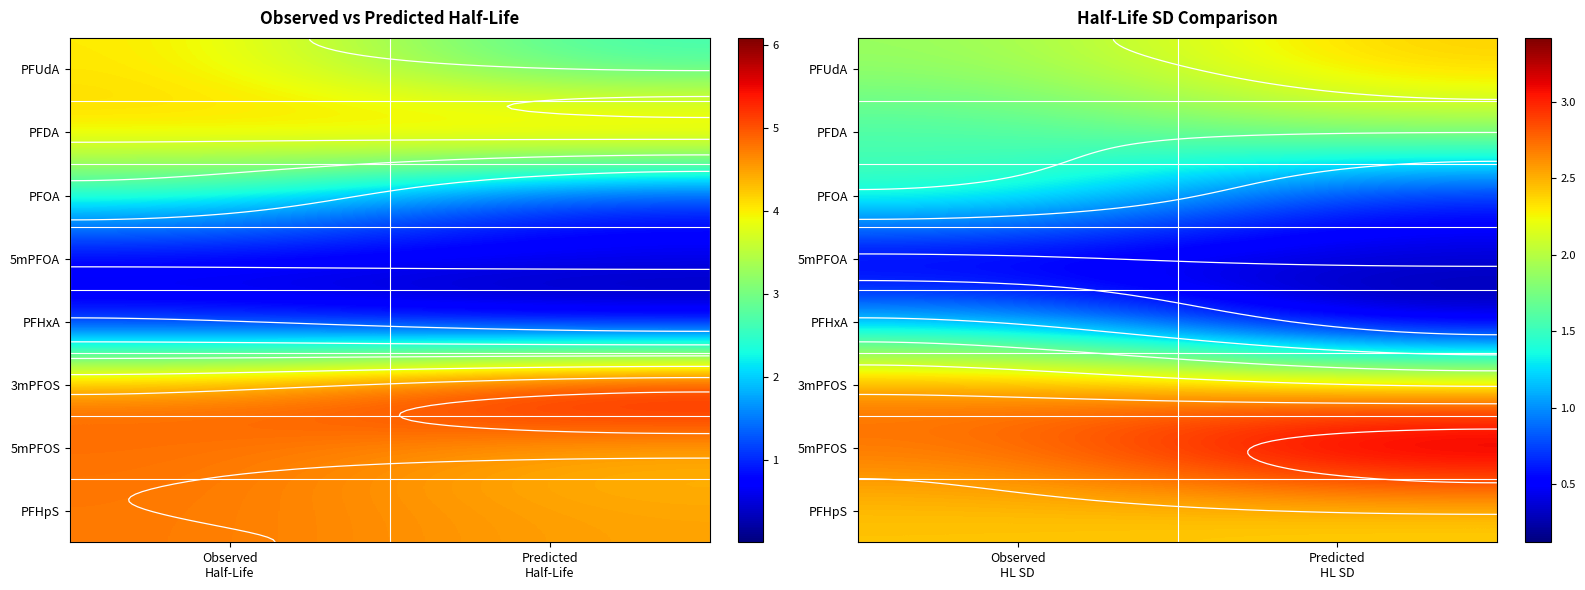

At which category is the sum across all series the highest?

Observed HL SD